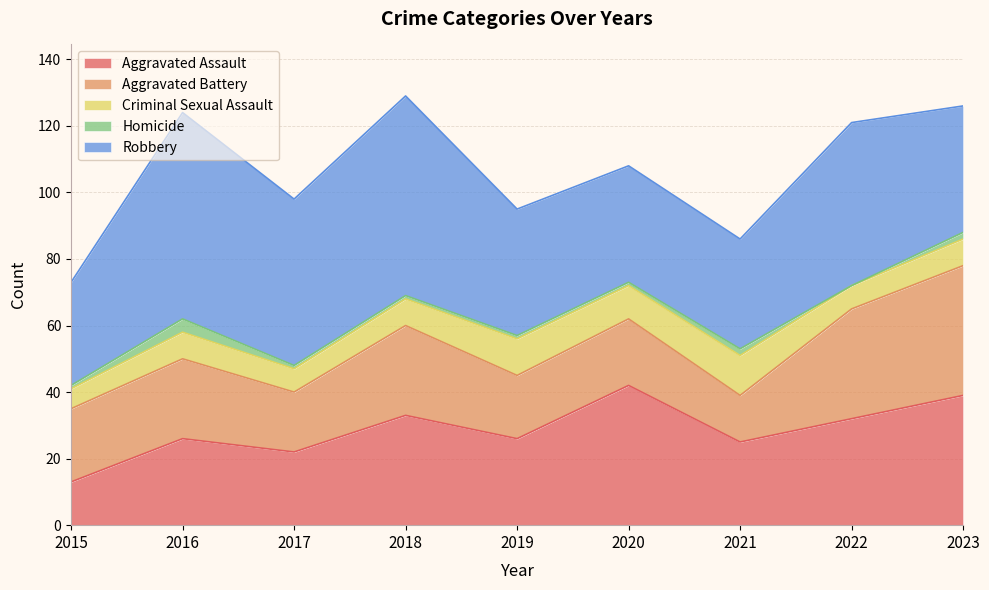

What are all the series names shown in the legend?

Aggravated Assault, Aggravated Battery, Criminal Sexual Assault, Homicide, Robbery